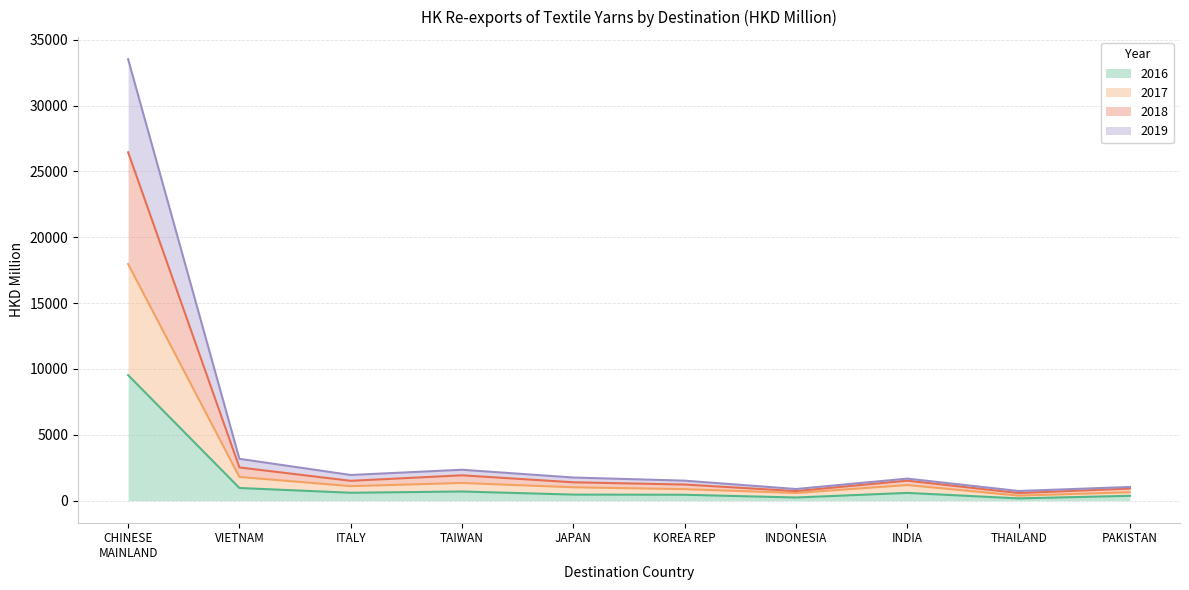

At how many categories does at least one series exceed 24119?

1